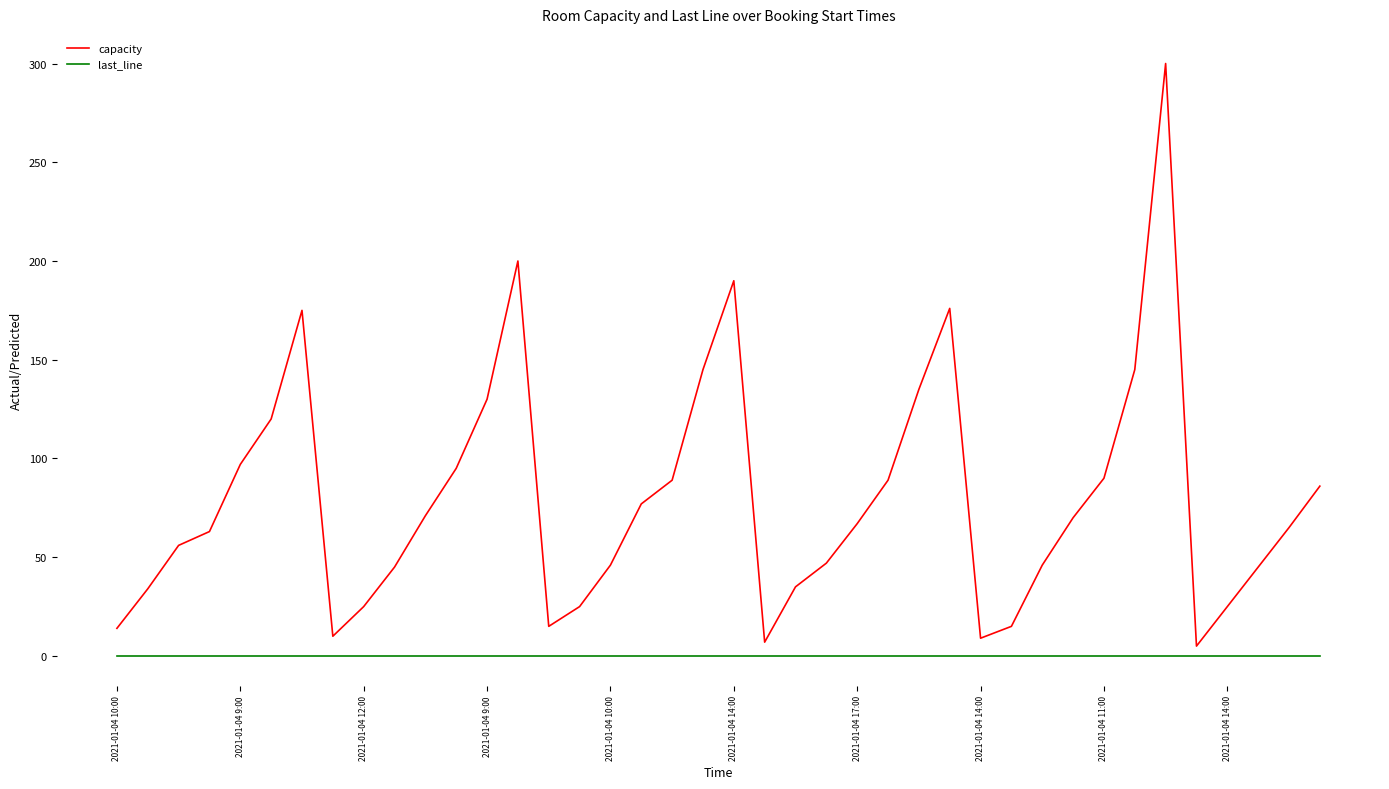

List the series in order of their overall mean, lowest first.

last_line, capacity